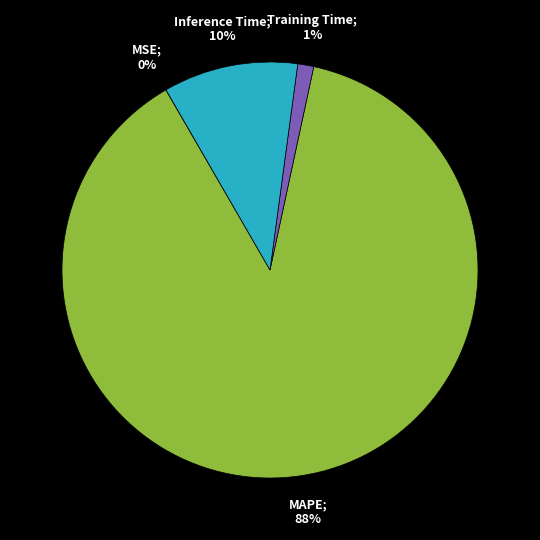

Is there any slice that represents more than half of the pie?

Yes